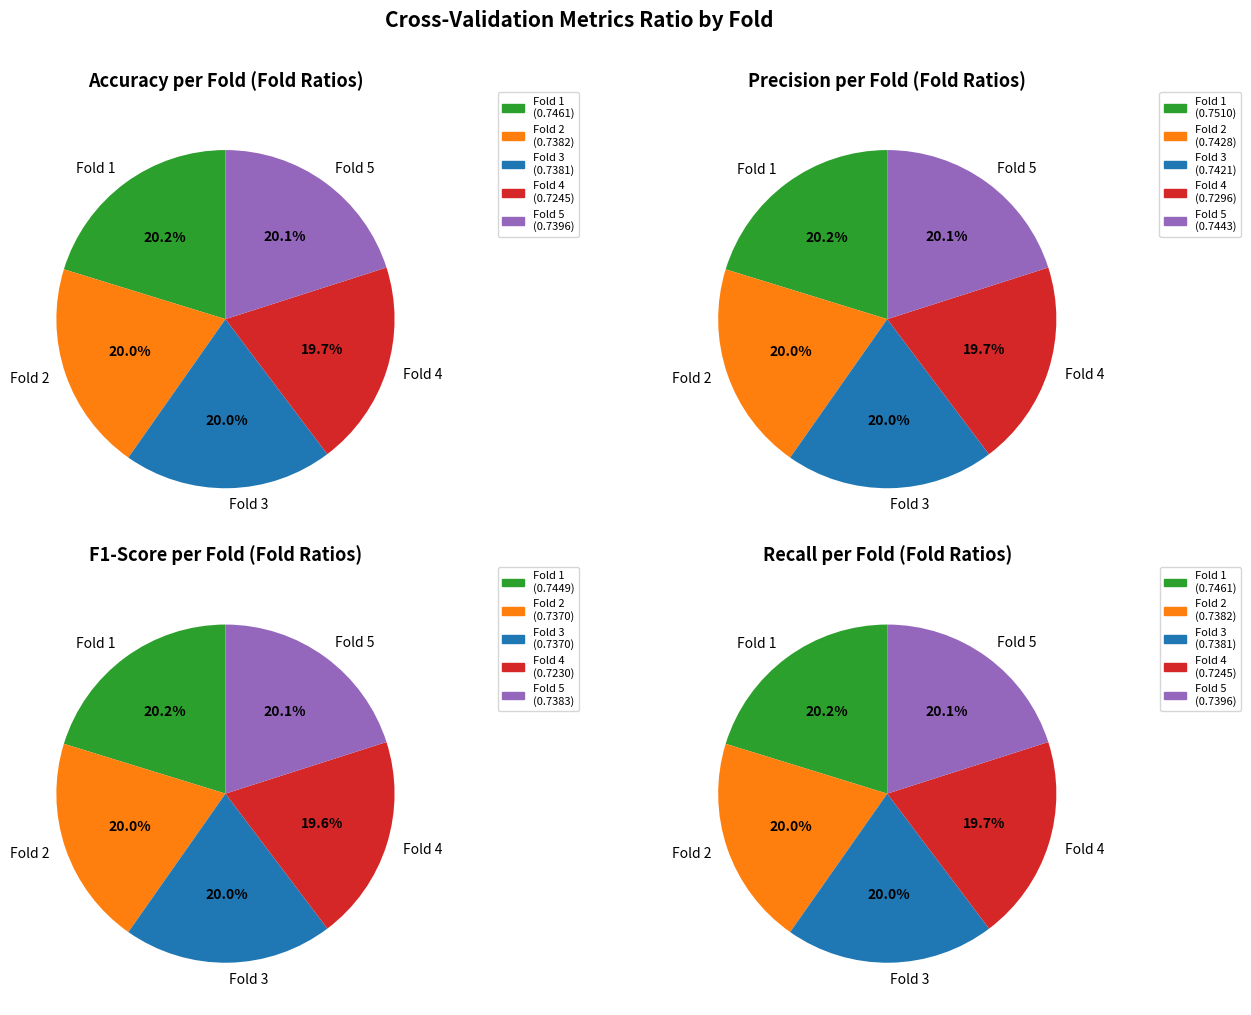

Do Fold 4 and Fold 2 together represent more than half of the pie?

No